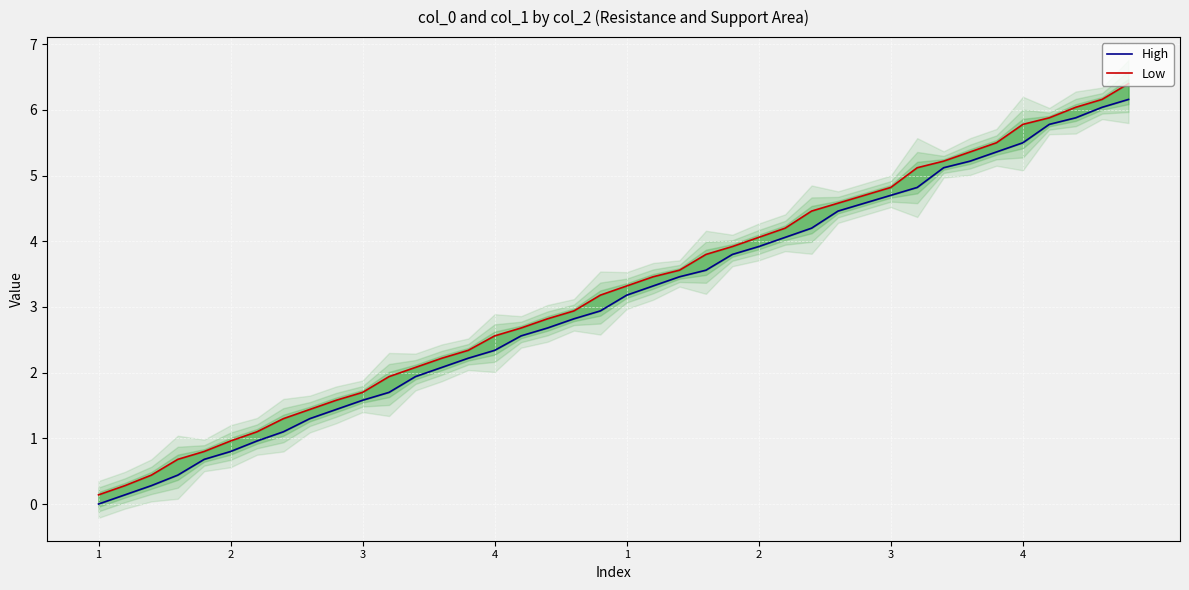

How many values in the High series are below 3?

20